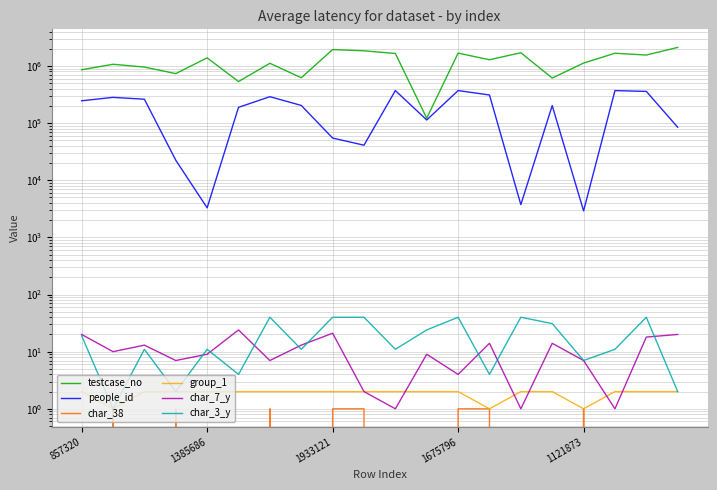

What are all the series names shown in the legend?

testcase_no, people_id, char_38, group_1, char_7_y, char_3_y